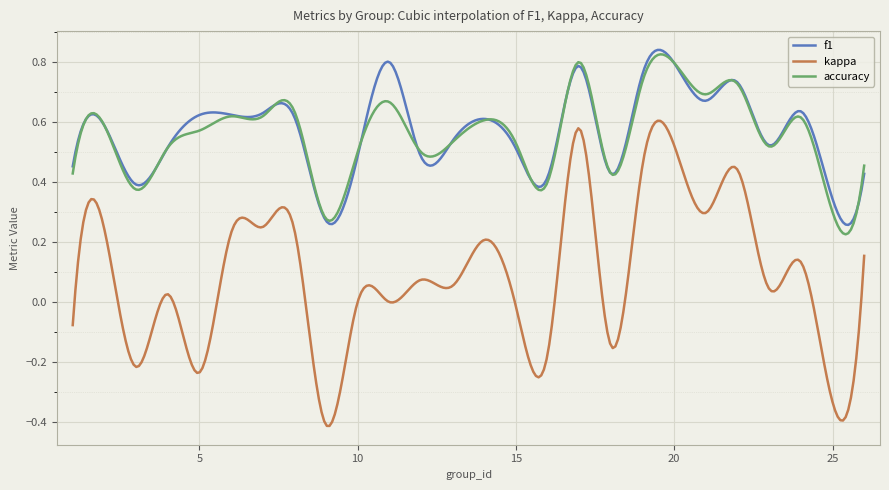

True or false: f1 and kappa intersect in this chart.

False